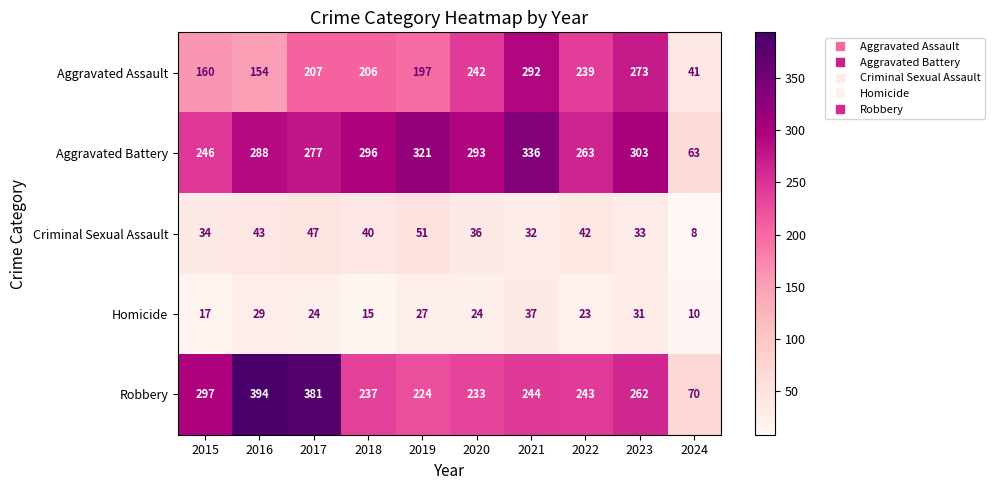

Which series has the largest range (max minus min)?

Robbery